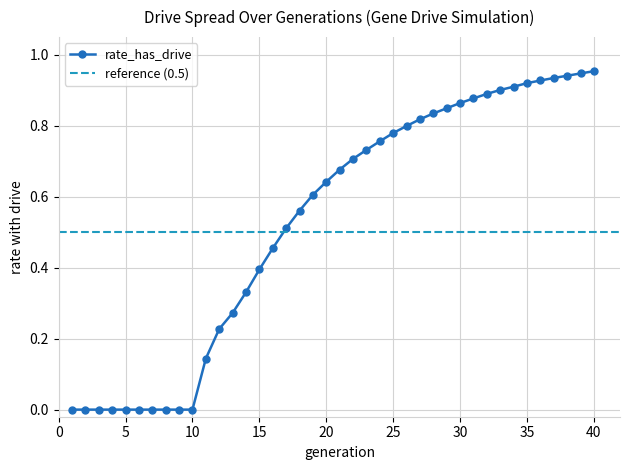

List the labels in order of value, largest first.

40, 39, 38, 37, 36, 35, 34, 33, 32, 31, 30, 29, 28, 27, 26, 25, 24, 23, 22, 21, 20, 19, 18, 17, 16, 15, 14, 13, 12, 11, 1, 2, 3, 4, 5, 6, 7, 8, 9, 10